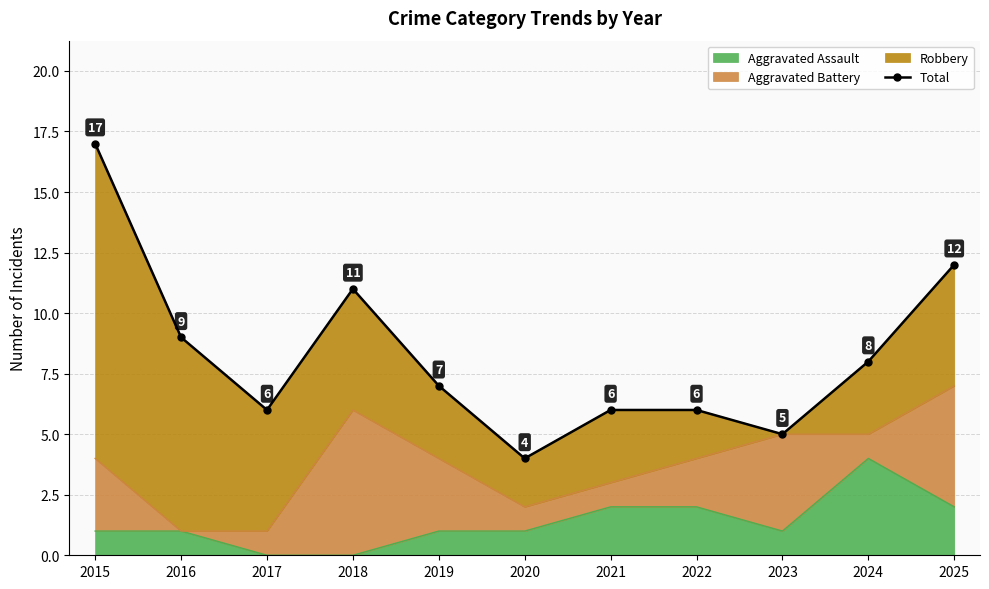

What is the ratio of the value at 2017 to the value at 2019?

0.9